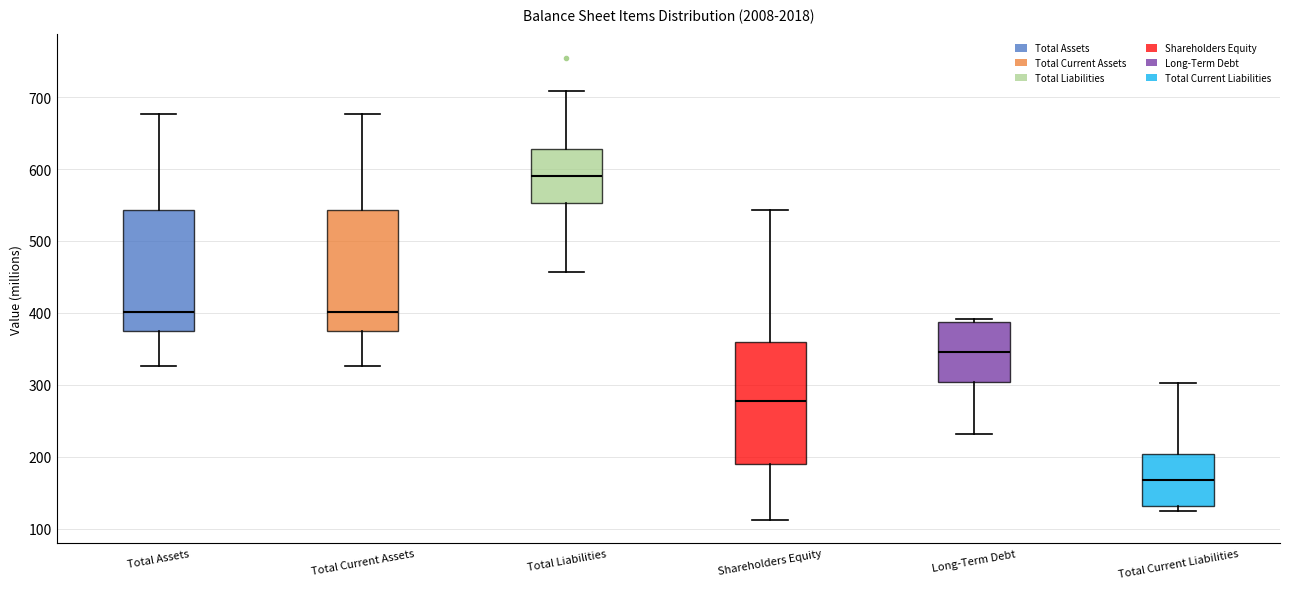

Where is the lower edge of the box for Total Assets on the y-axis? The values are not printed on the chart, so give them approximately, as read against the axis.

380